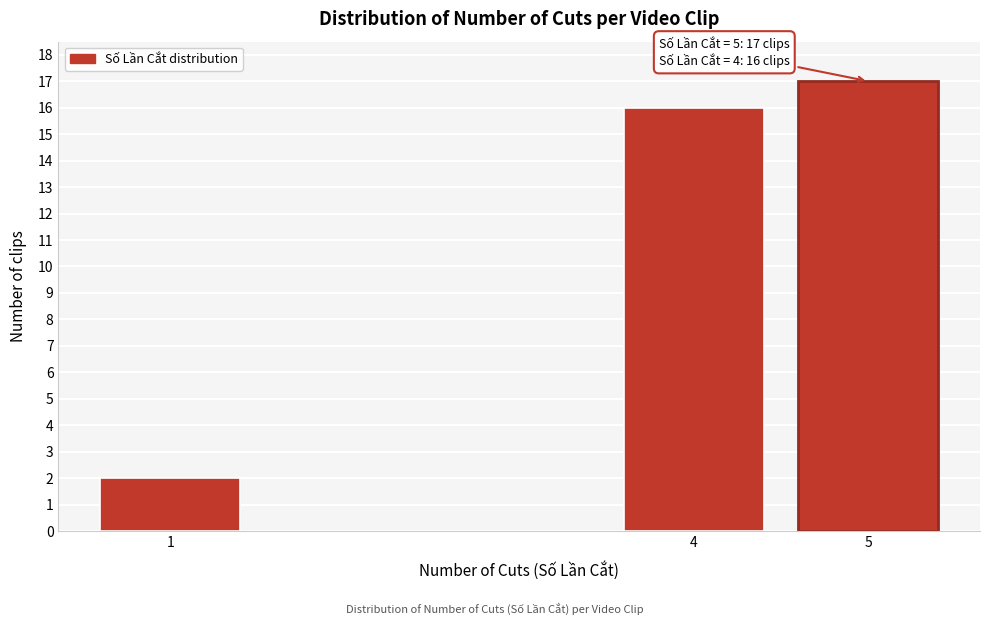

Reading right to left, what are all the values shown in this chart?

5=17	4=16	1=2